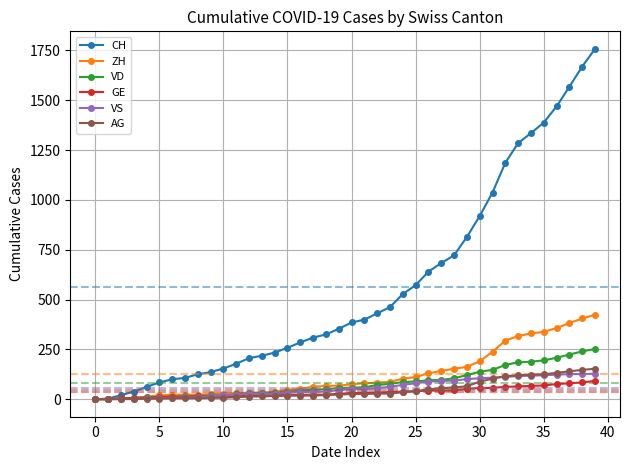

How many values in the ZH series are below 75?

20